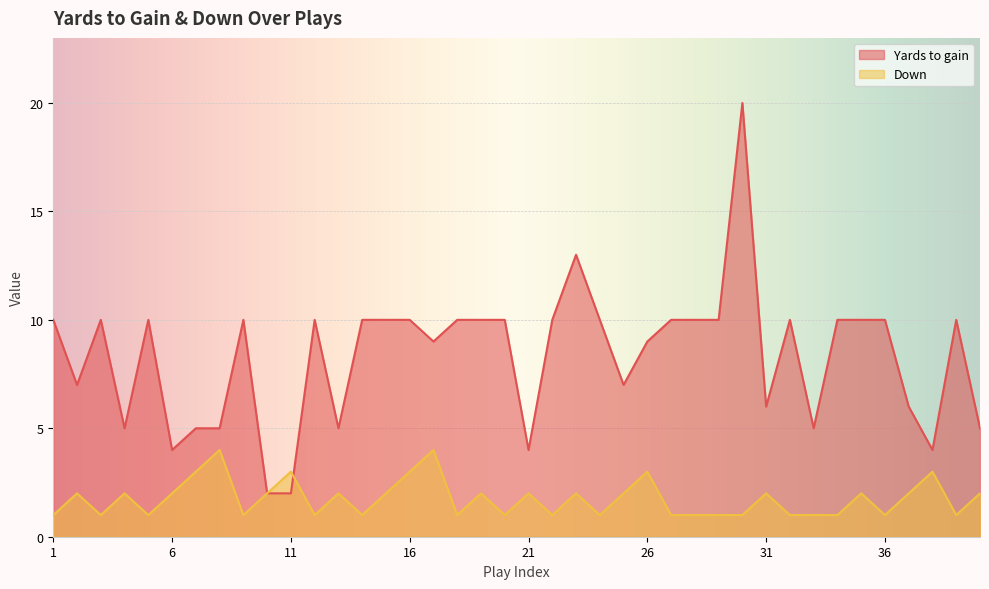

Which series changed the most between 2 and 18?

Yards to gain